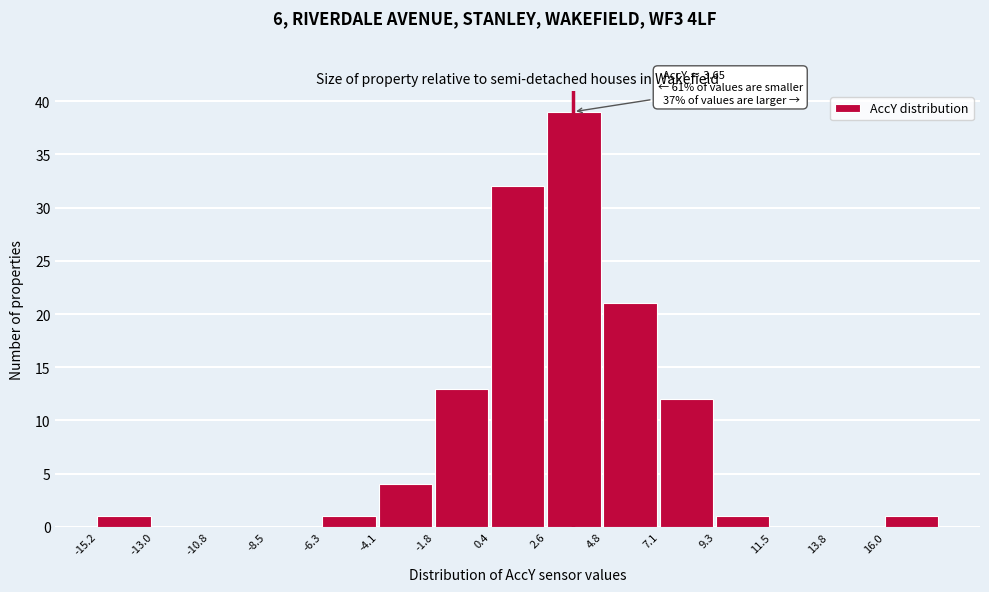

Which range on the x-axis has the tallest bar?

2.5 to 5.0